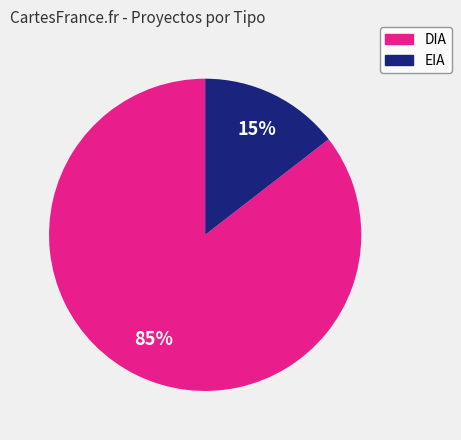

Rank the categories by value from lowest to highest.

EIA, DIA